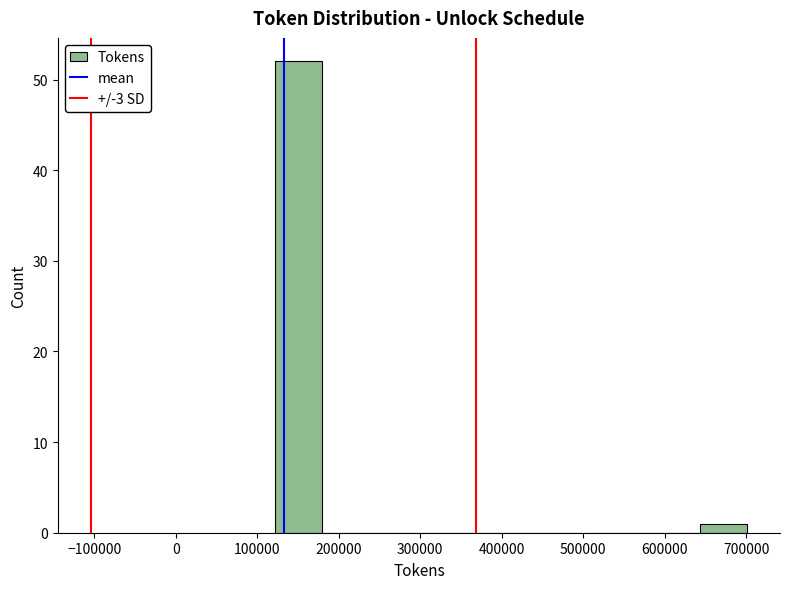

What is the height of the bar covering 120000 to 180000 on the x-axis? Neither the bar edges nor the heights are printed on the chart, so give them approximately, as read against the axes.

52